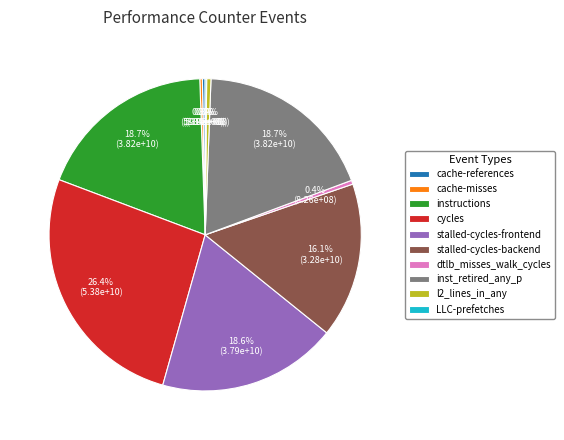

Is l2_lines_in_any the majority of the pie?

No